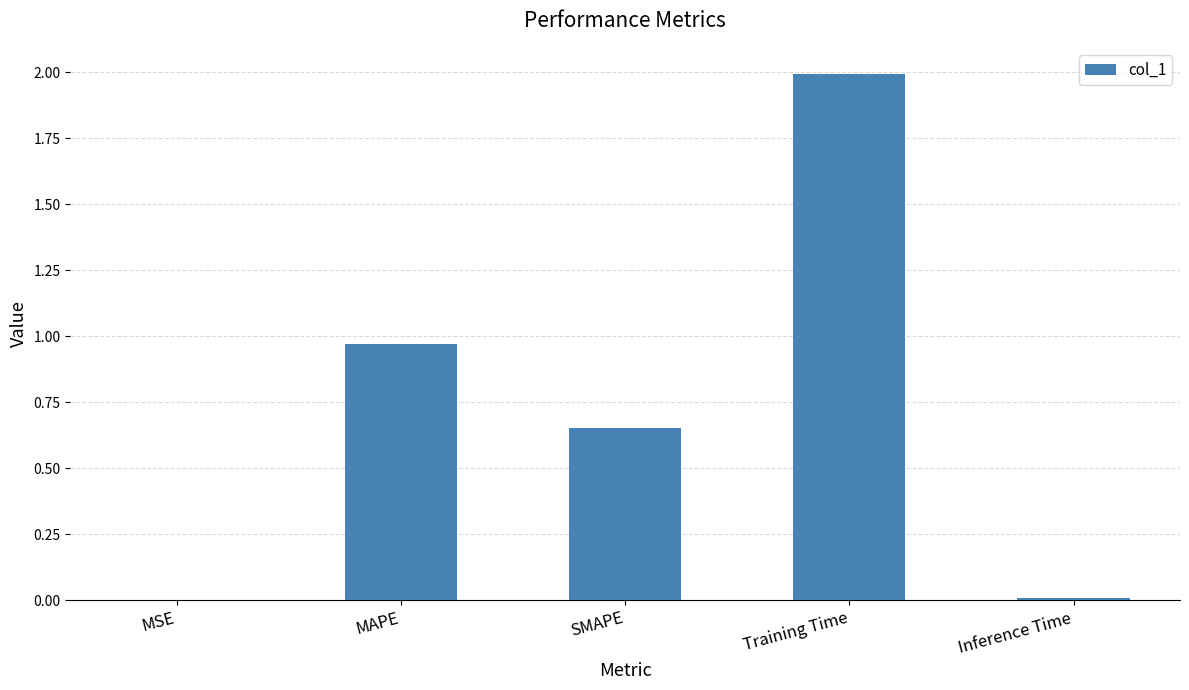

Which category has the highest value across all series?

Training Time